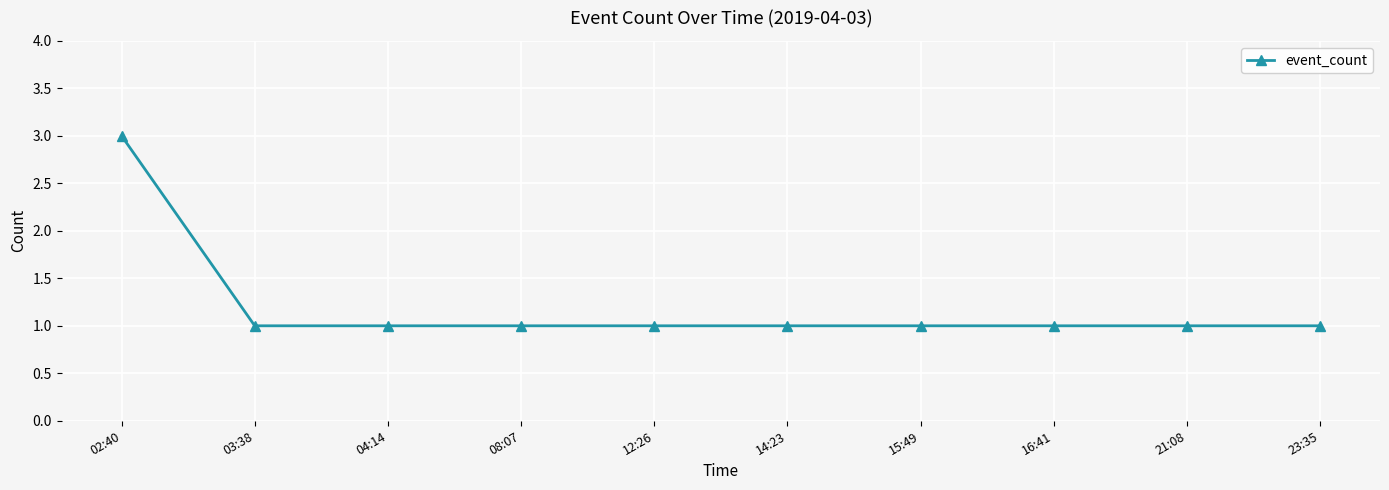

What is the value of the 6th point from the left?

1